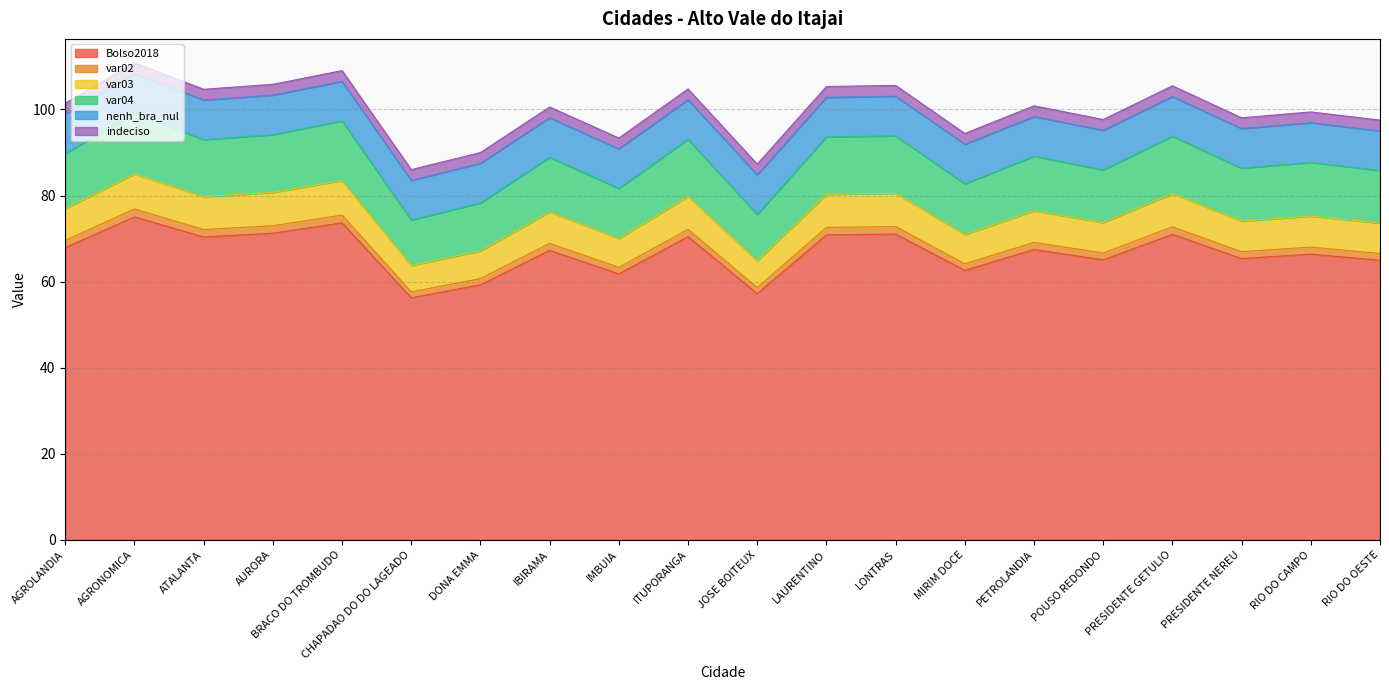

What is the minimum value for Bolso2018?

56.3